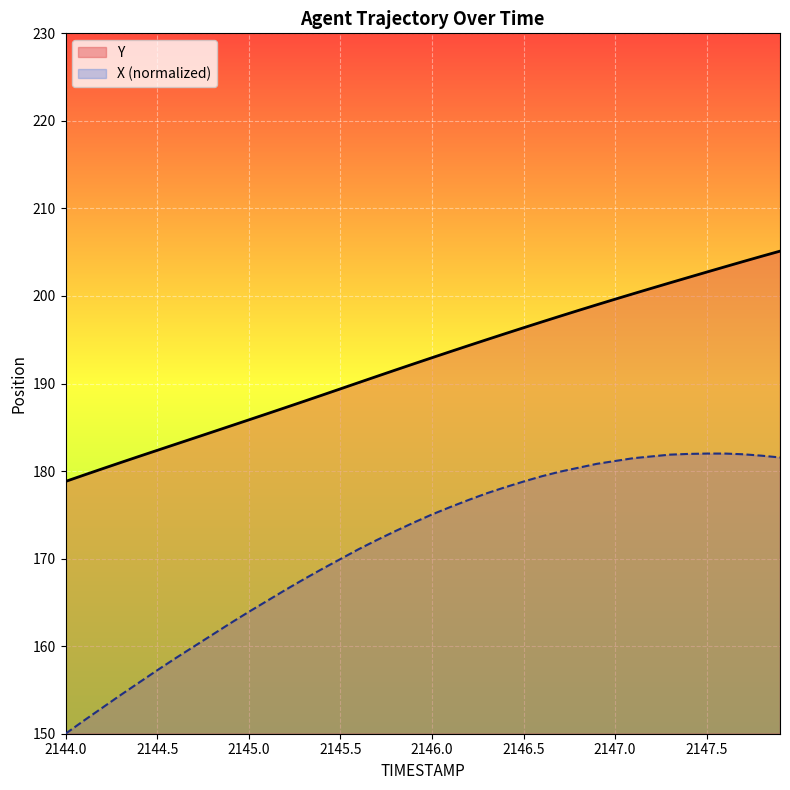

Between 2145.0 and 2145.5, which is larger?

2145.5